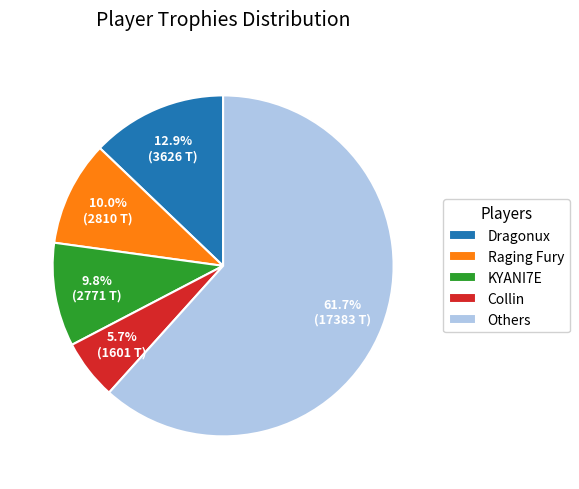

What is the majority slice?

Others